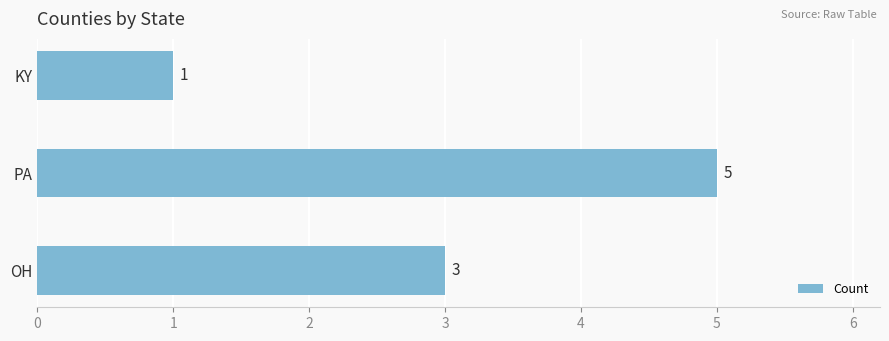

Are the bars horizontal?

Yes